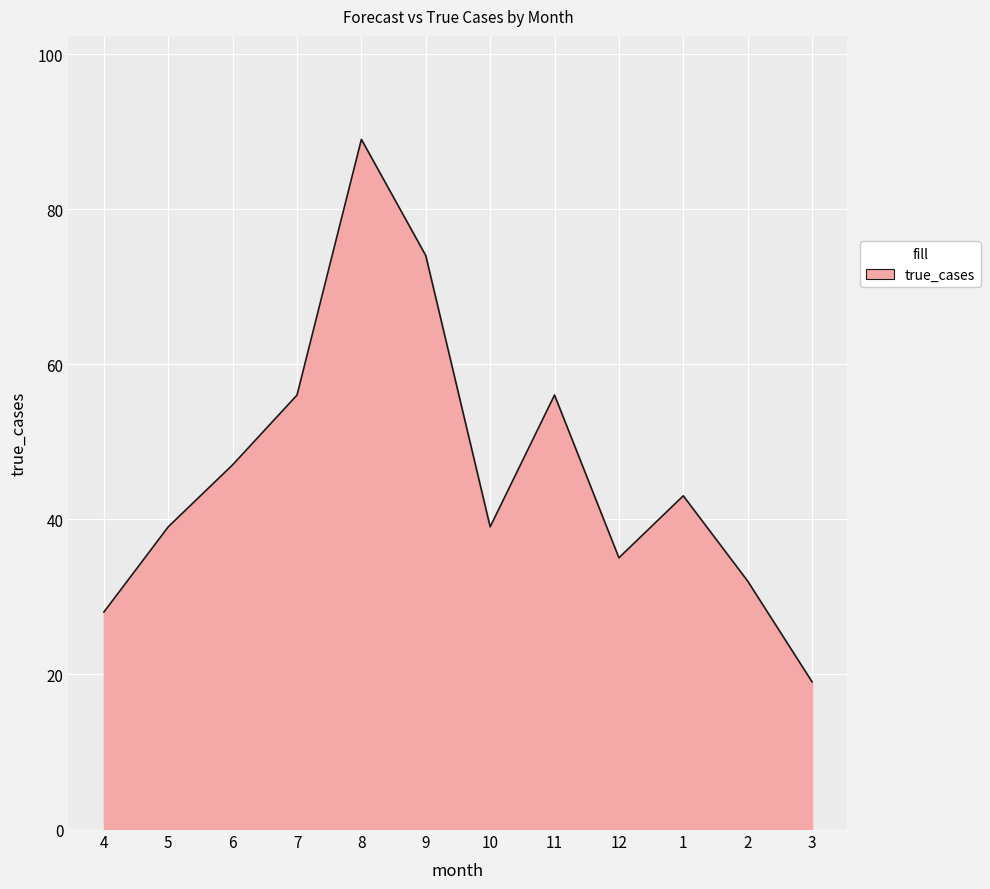

How many distinct data groups are displayed?

1